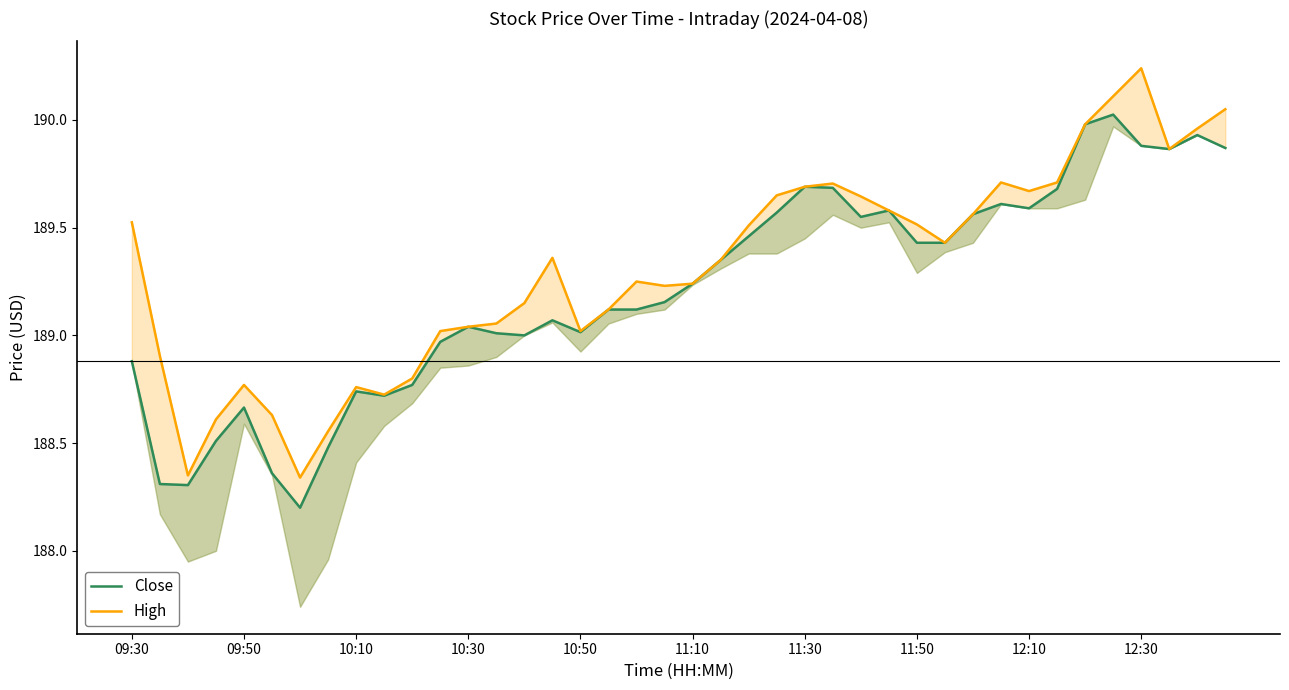

At how many categories does at least one series exceed 188?

40